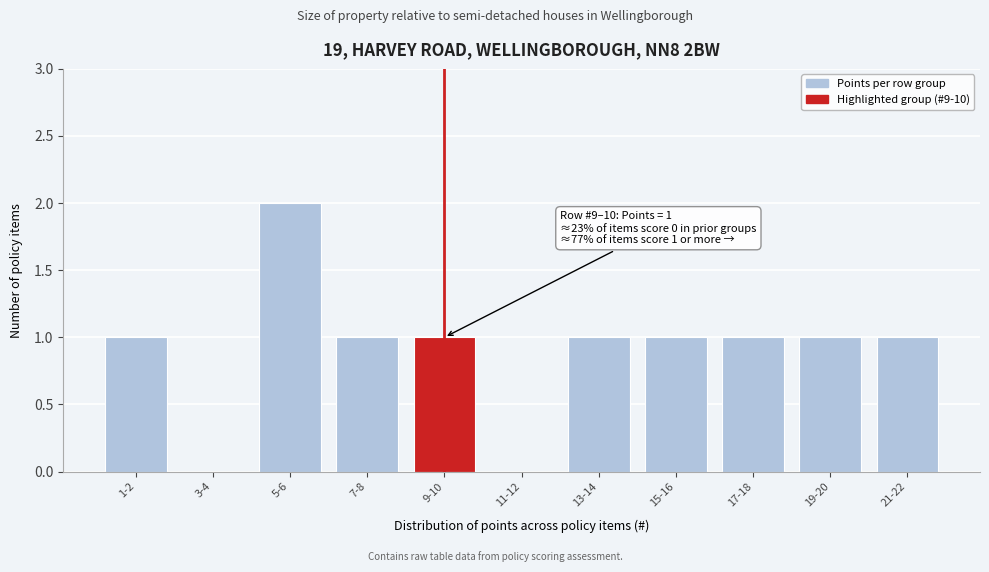

Reading left to right, list all the values displayed in this chart.

1-2=1	3-4=0	5-6=2	7-8=1	9-10=1	11-12=0	13-14=1	15-16=1	17-18=1	19-20=1	21-22=1